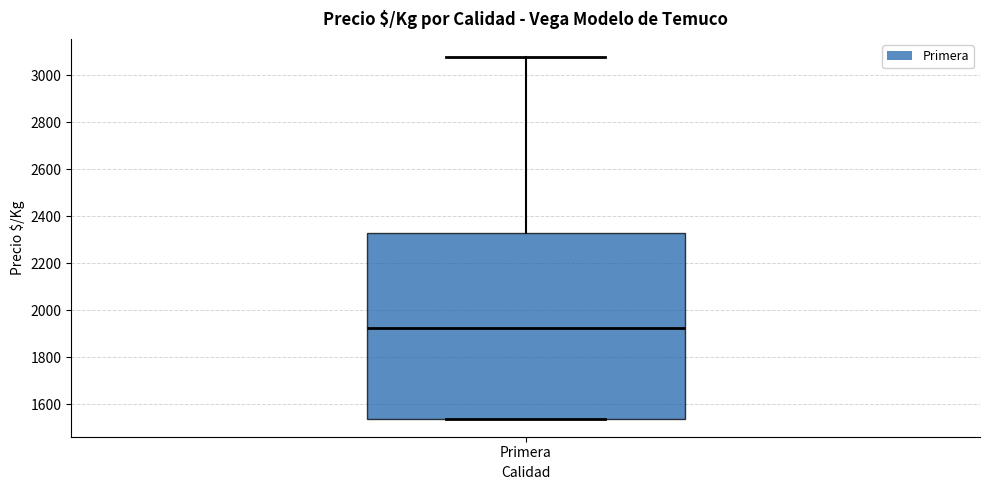

Read this box plot against the y-axis: the position of the median line, the range covered by the box, and the ends of both whiskers. The values are not printed on the chart, so give them approximately, as read against the axis.

median 1920, box 1540 to 2320, whiskers 1540 to 3080